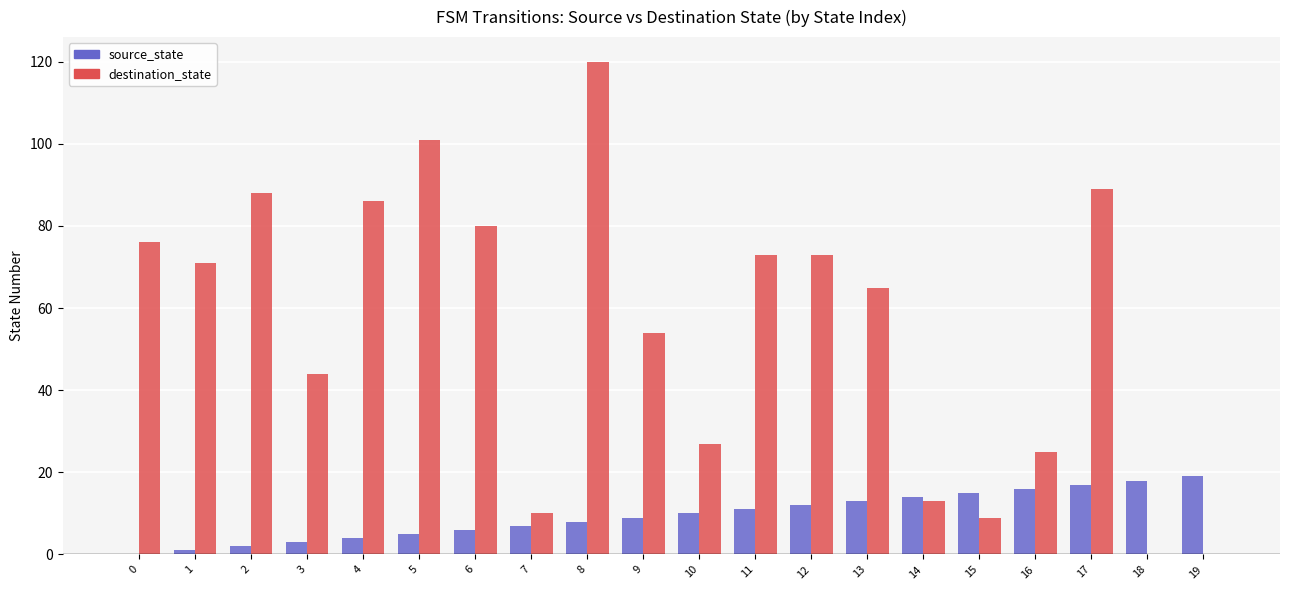

How many distinct data groups are displayed?

2